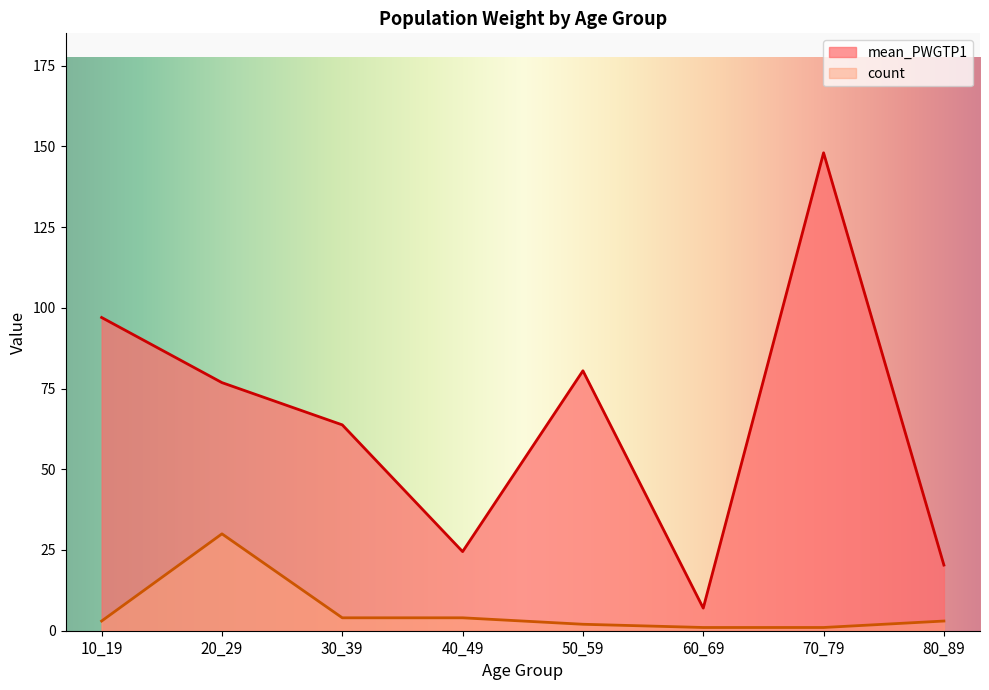

Where is mean_PWGTP1 nearest to the value 86?

50_59